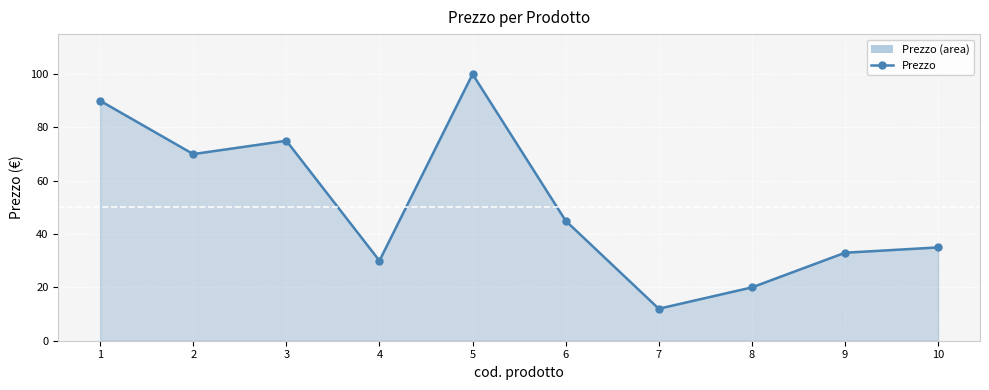

At which category does the data reach its first local peak?

3